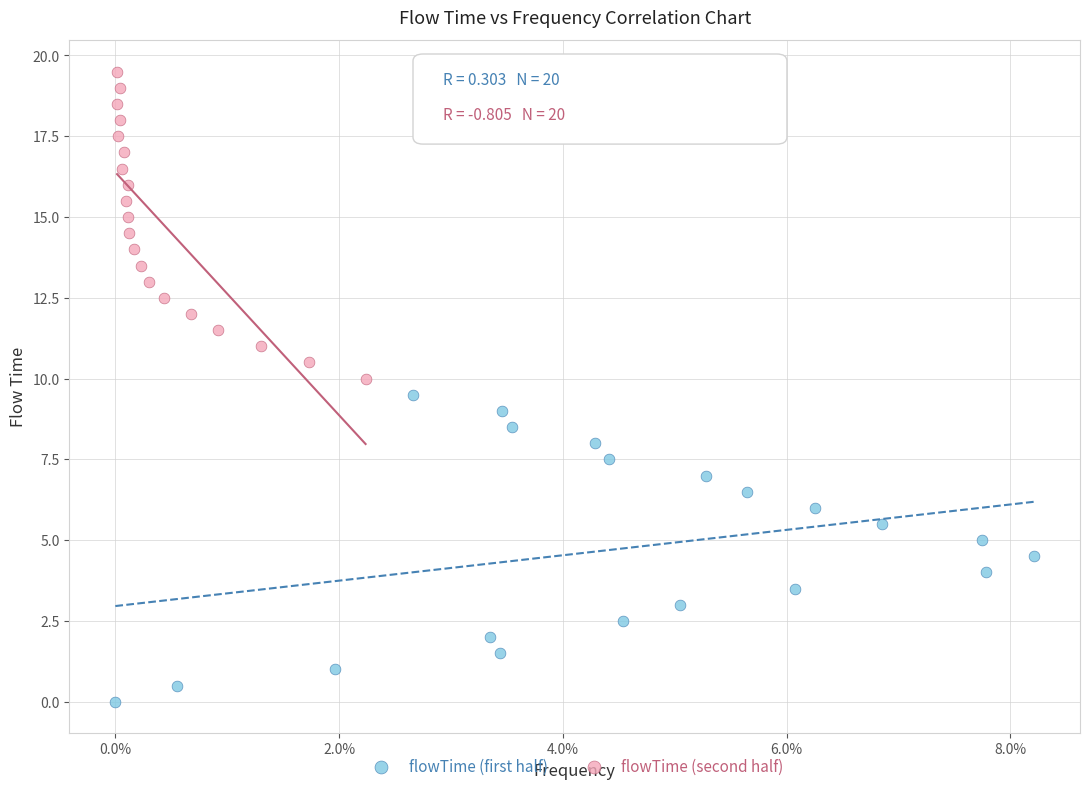

Which series reaches the minimum Y coordinate?

flowTime (first half)